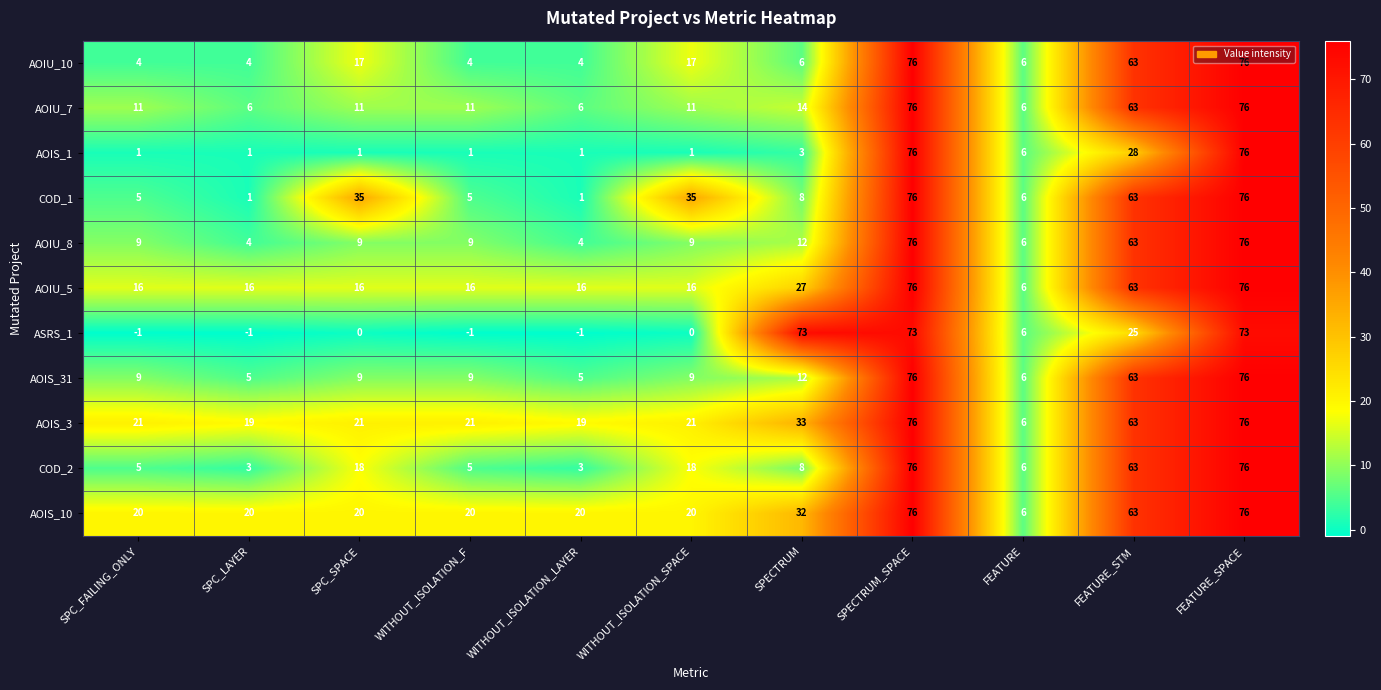

Count the number of categories in the chart.

11